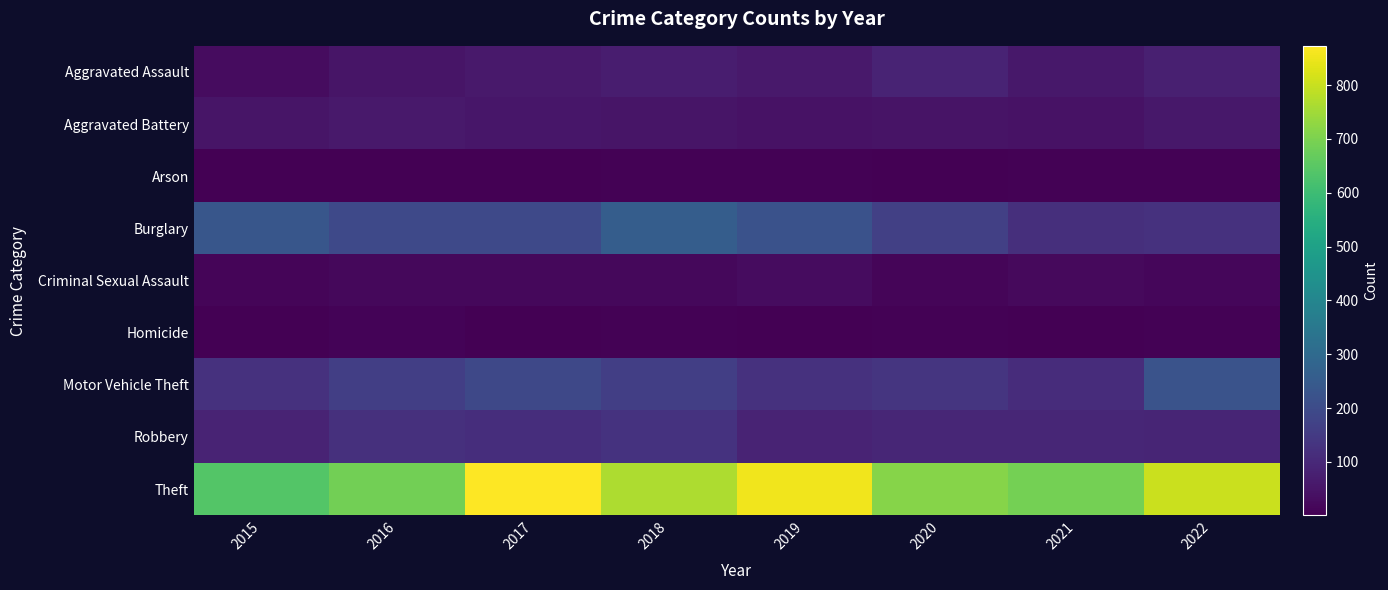

Which label corresponds to the largest value in the chart?

2017